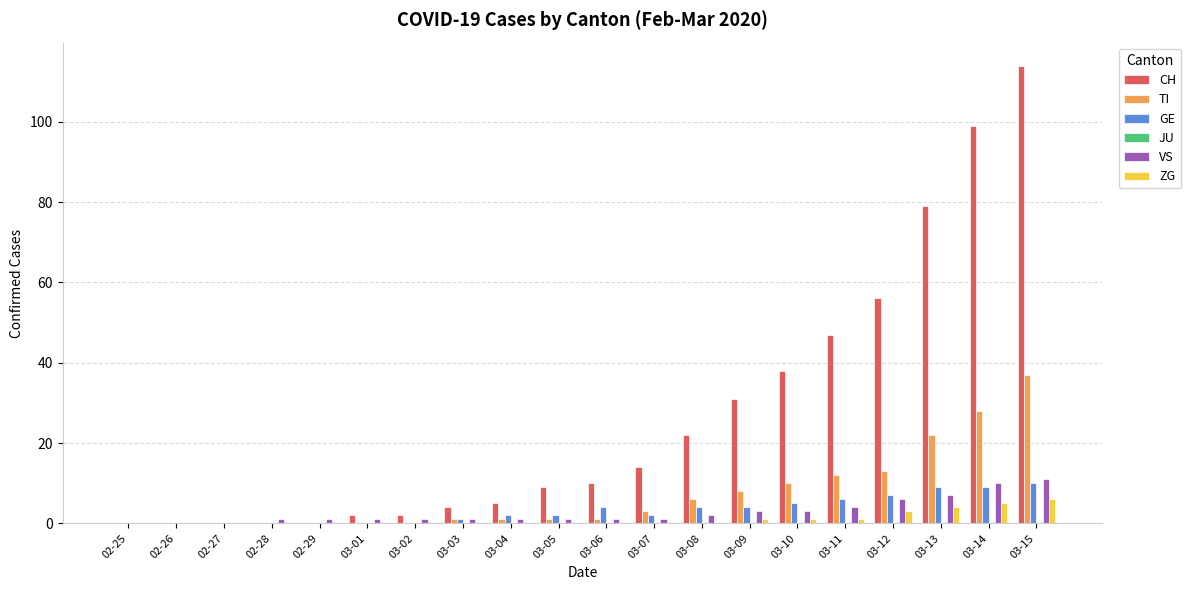

Are the bars horizontal?

No